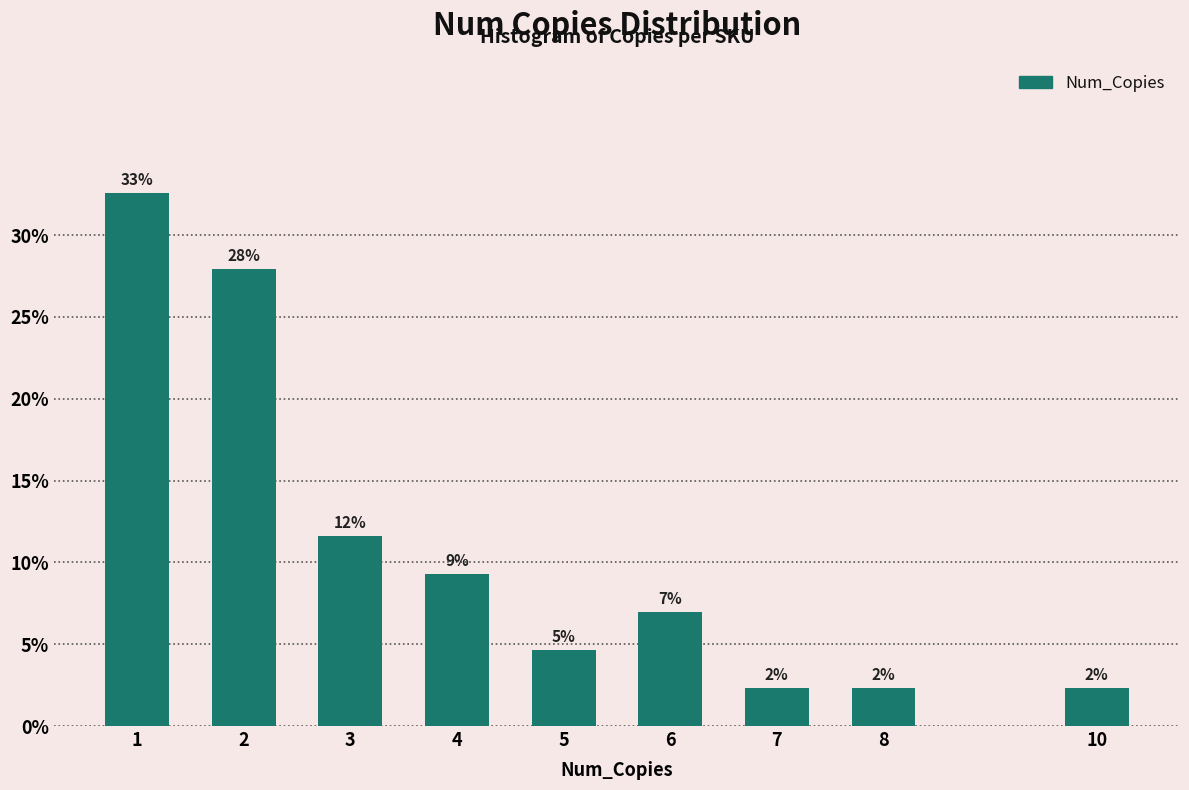

How many bars are there in total?

9